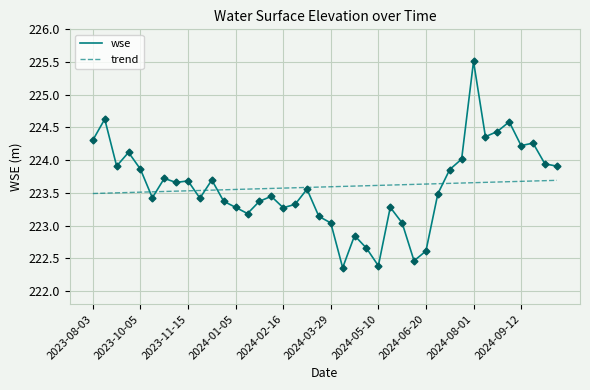

Which series has the widest spread of values?

wse